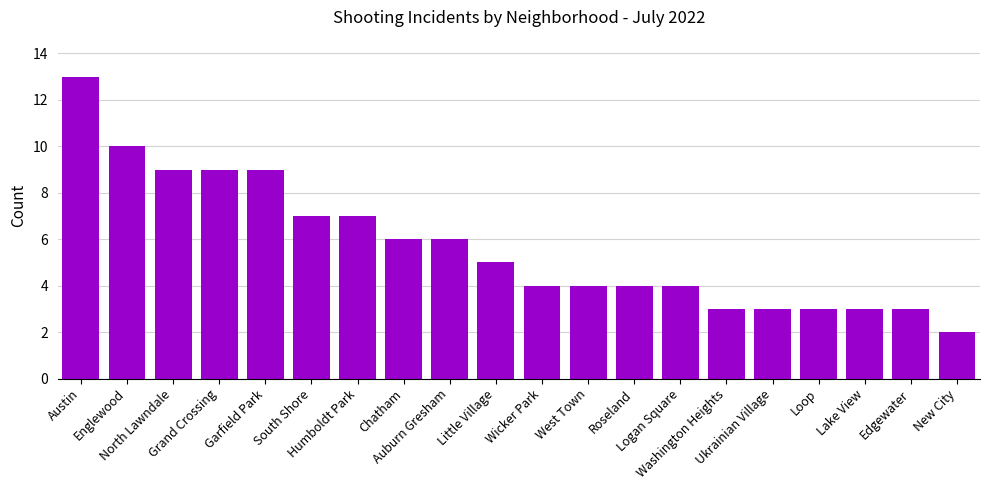

Does the chart contain stacked bars?

No